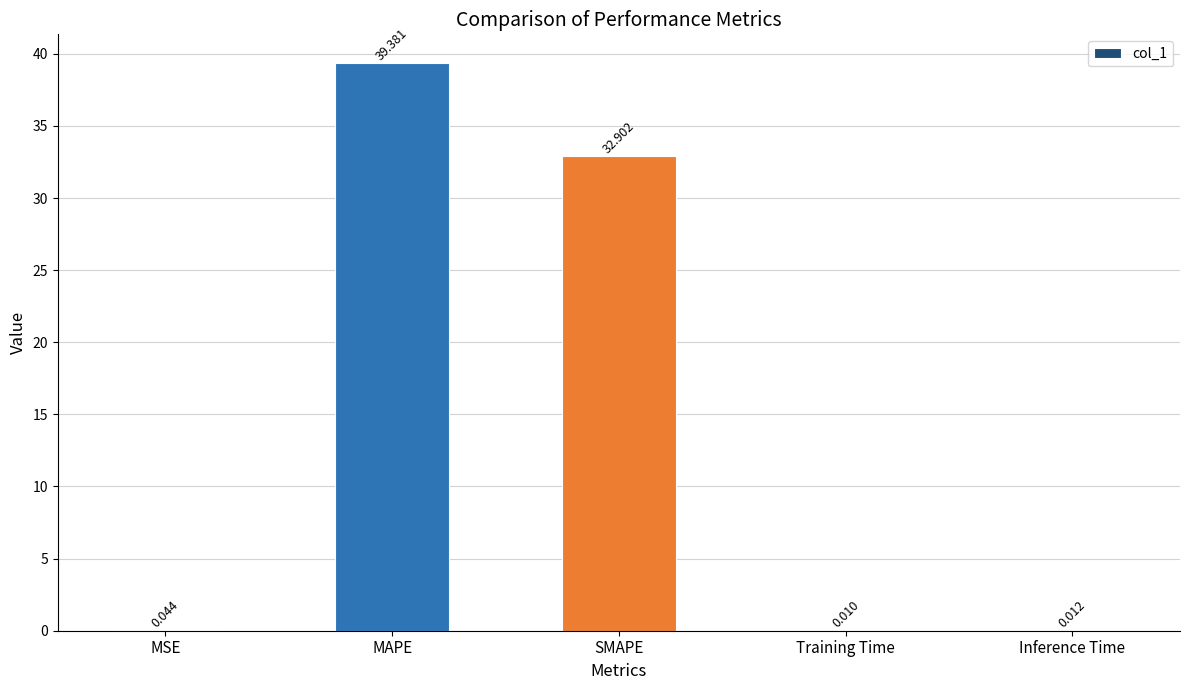

What is the average value?

14.5